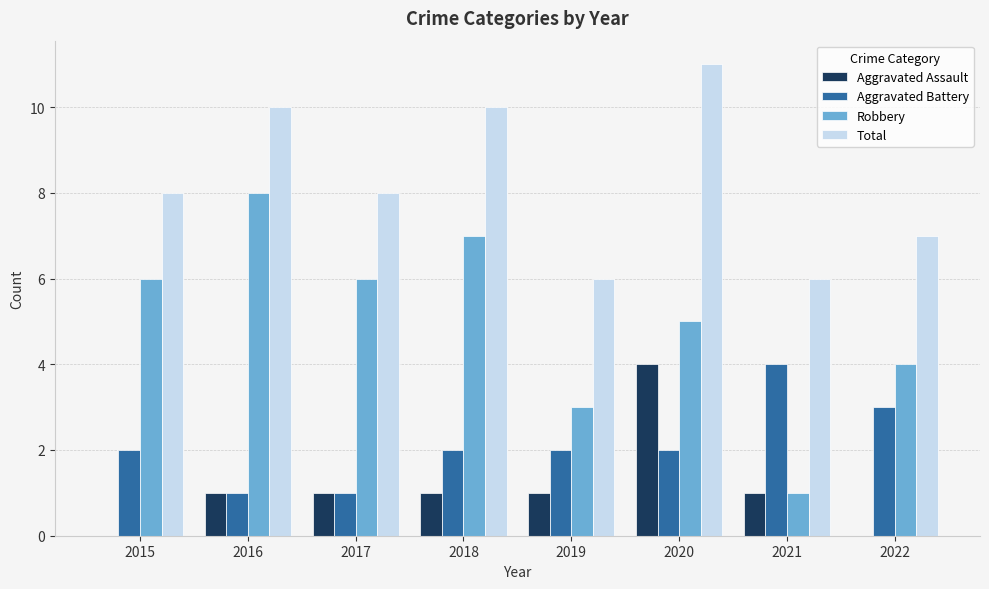

At which category is the sum across all series the highest?

2020